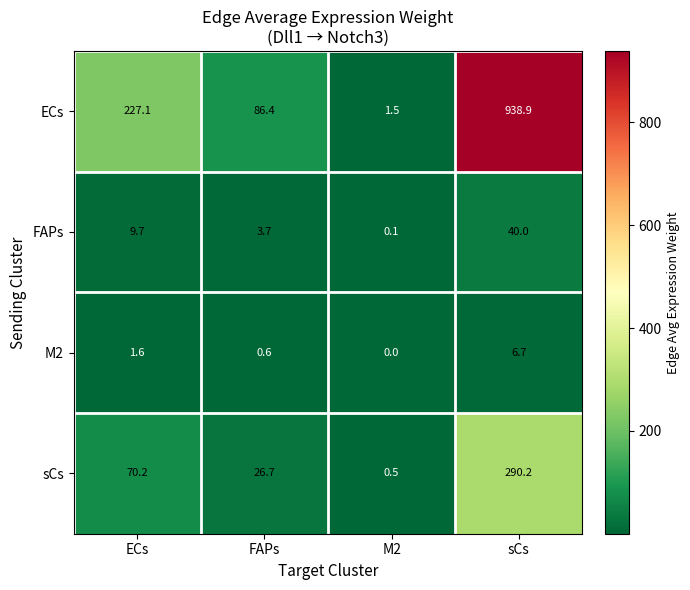

The value of sCs at sCs is 290.2. True or false?

True